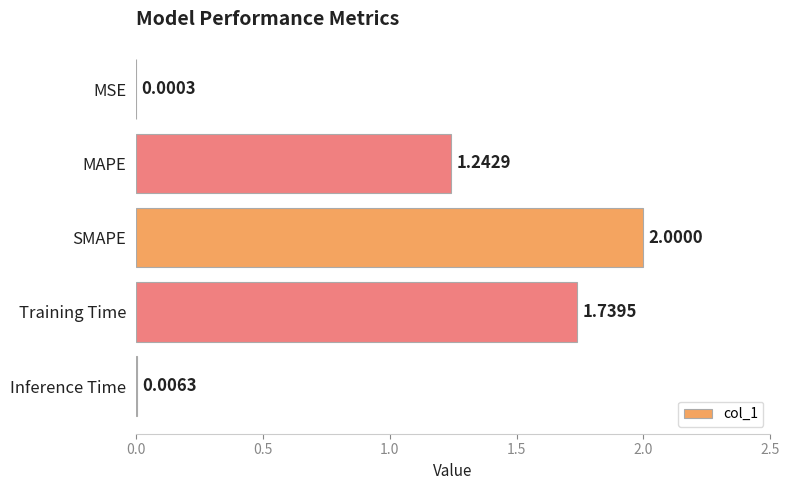

What is the change in value from MSE to Training Time?

+1.7